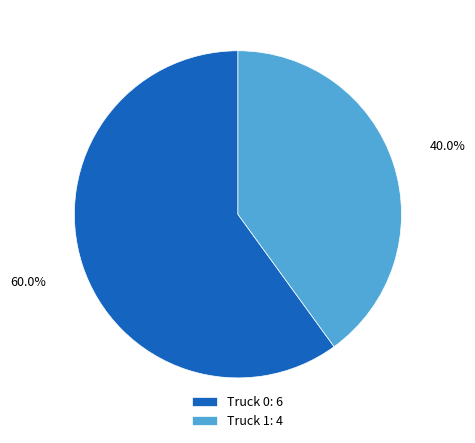

How many segments does this pie chart have?

2